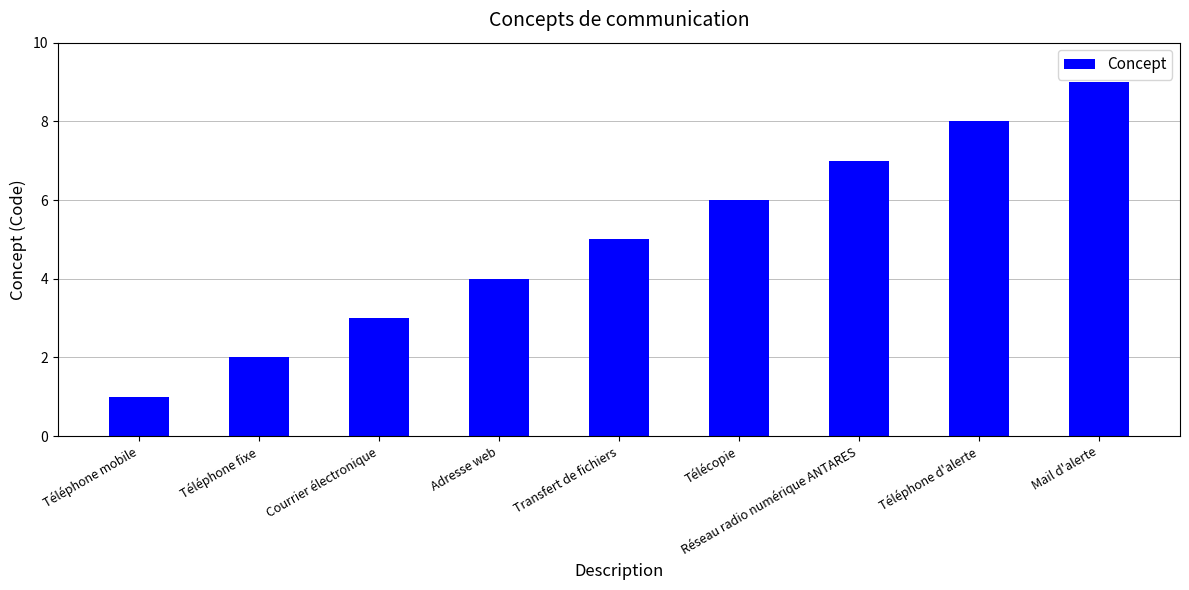

What value does the data have at Réseau radio numérique ANTARES?

7